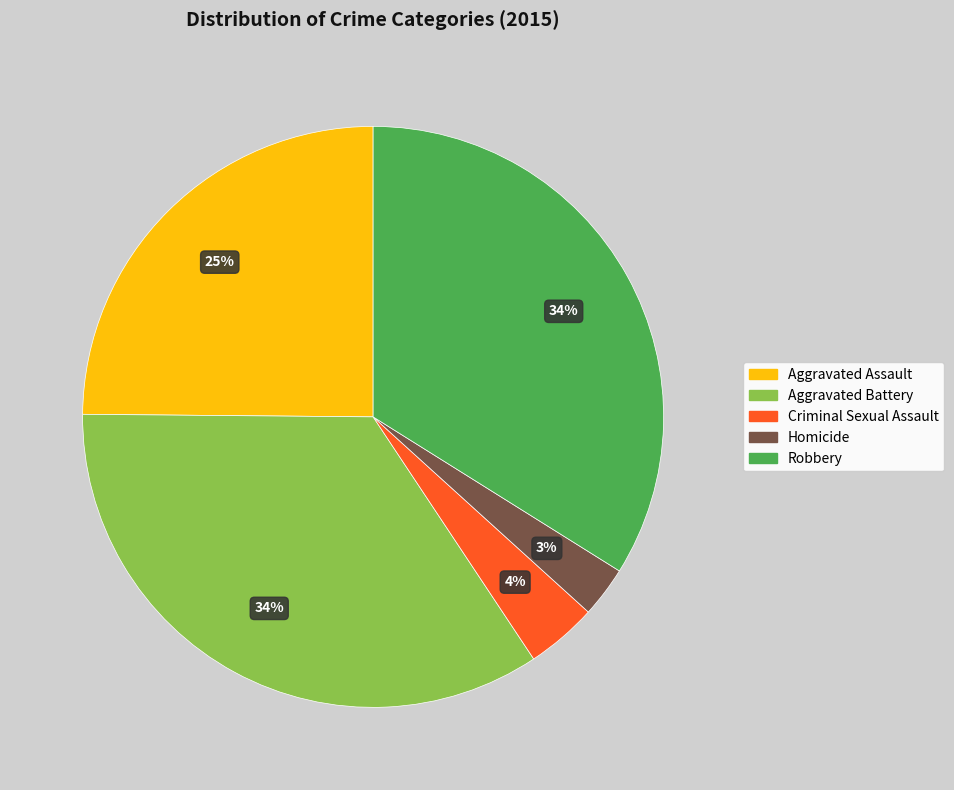

Combined, do Aggravated Assault and Robbery account for over 50%?

Yes